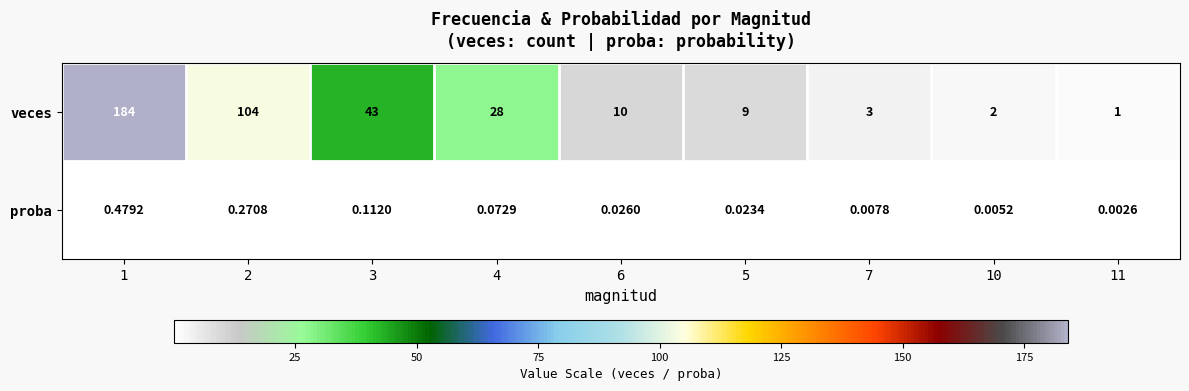

Which series has the largest total across all categories?

veces